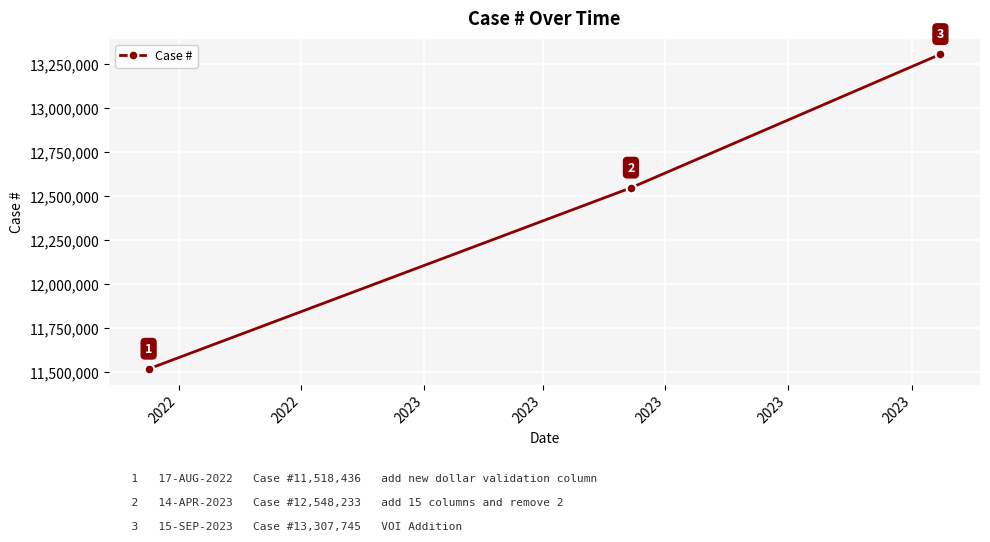

How many lines are shown in the chart?

1